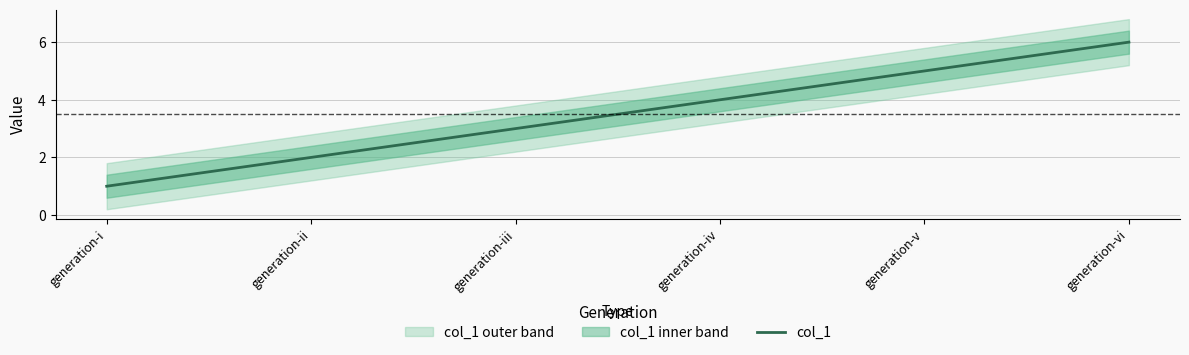

Reading left to right, transcribe all the data shown in this chart.

generation-i=1	generation-ii=2	generation-iii=3	generation-iv=4	generation-v=5	generation-vi=6